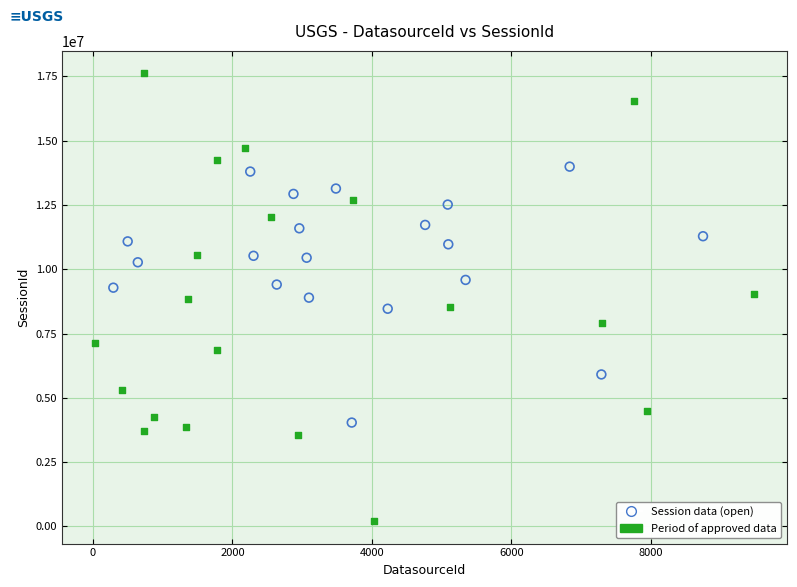

Which series contains the lowest Y value?

Period of approved data